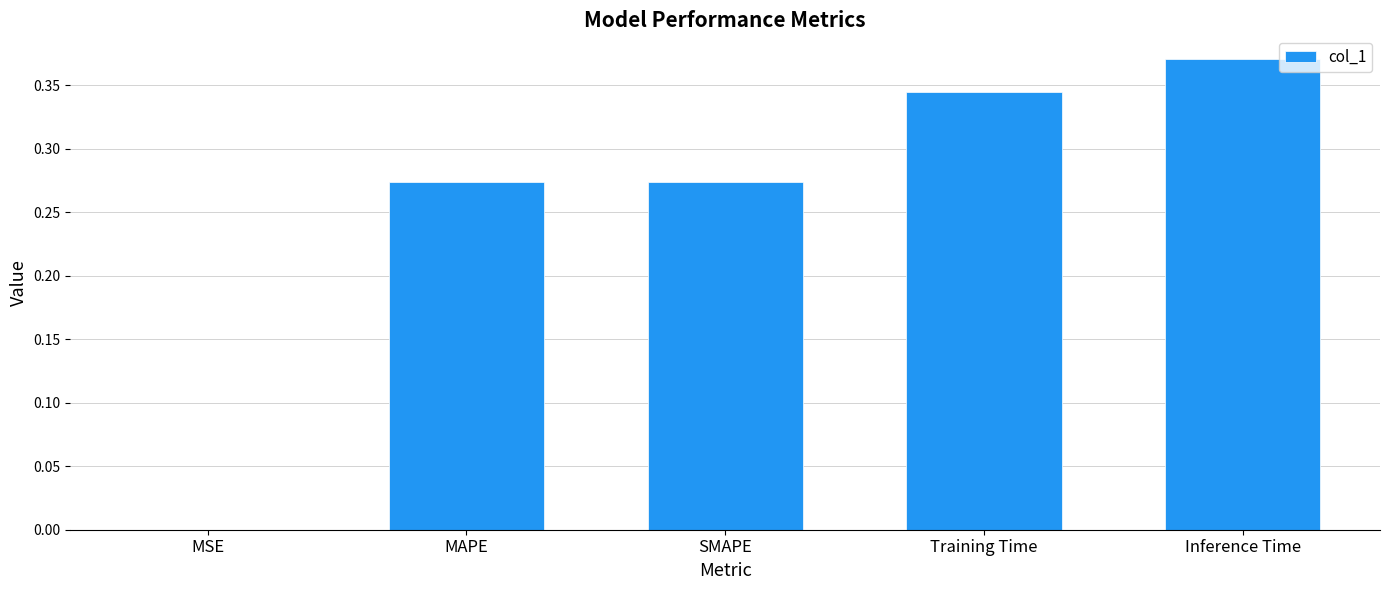

Which category has the highest value across all series?

Inference Time